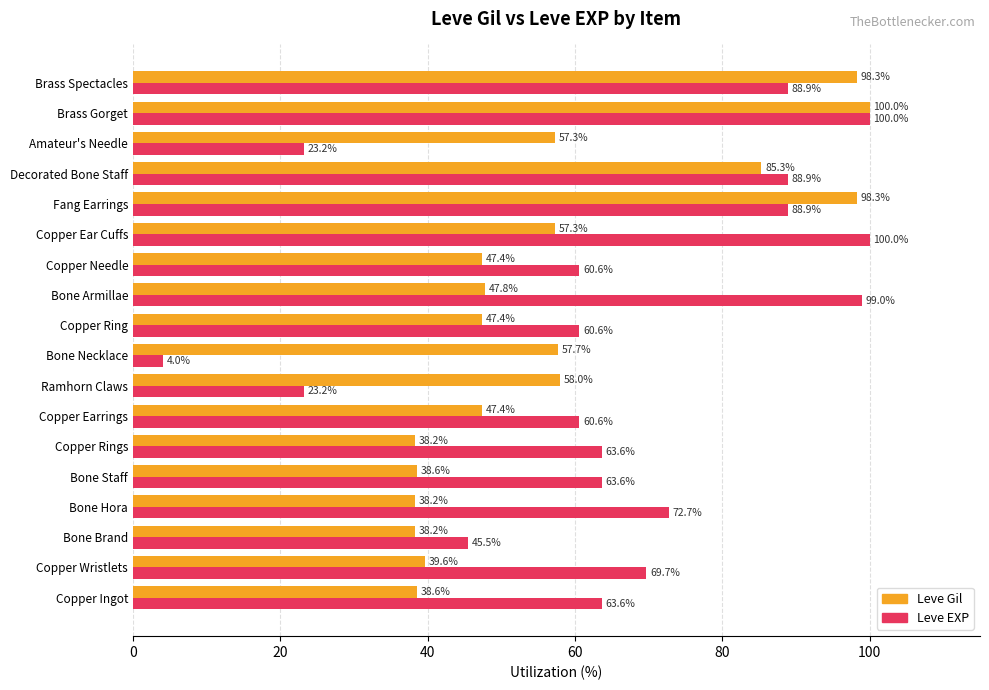

Which series has the largest total across all categories?

Leve EXP